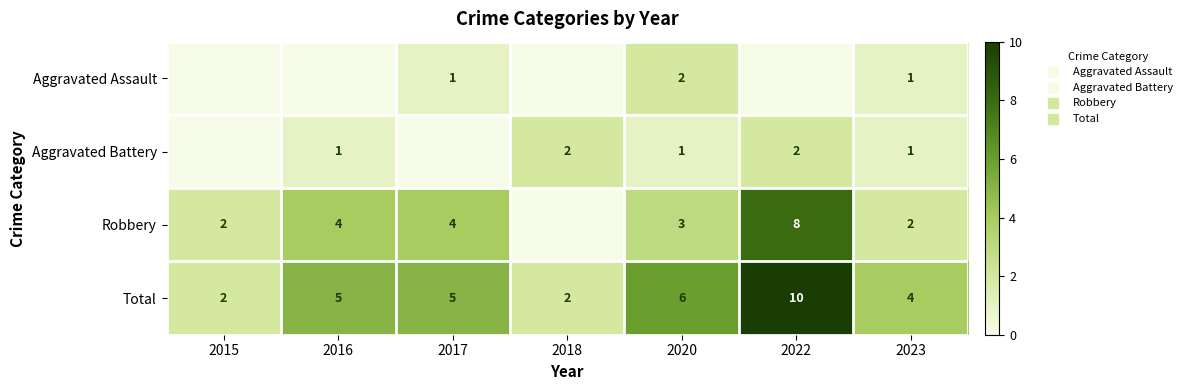

How many Total values are between 2 and 6?

6